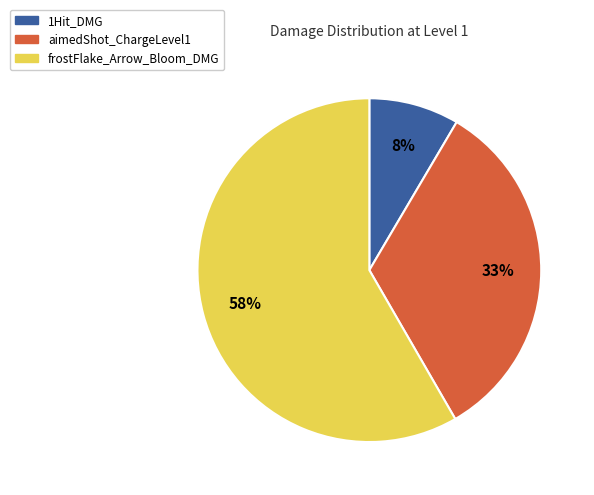

What is the smallest slice in the pie chart?

1Hit_DMG